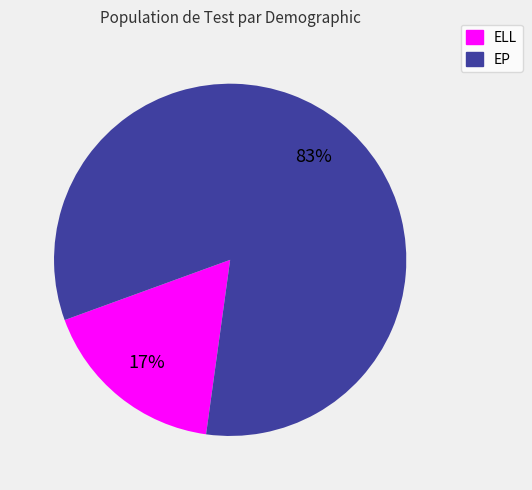

The ELL slice represents 17% of the pie. True or false?

True